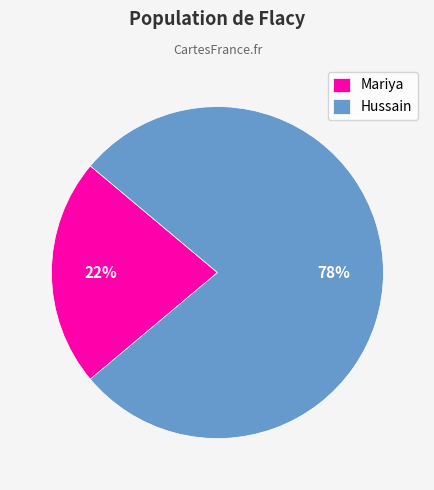

Does Mariya represent more than half of the total?

No